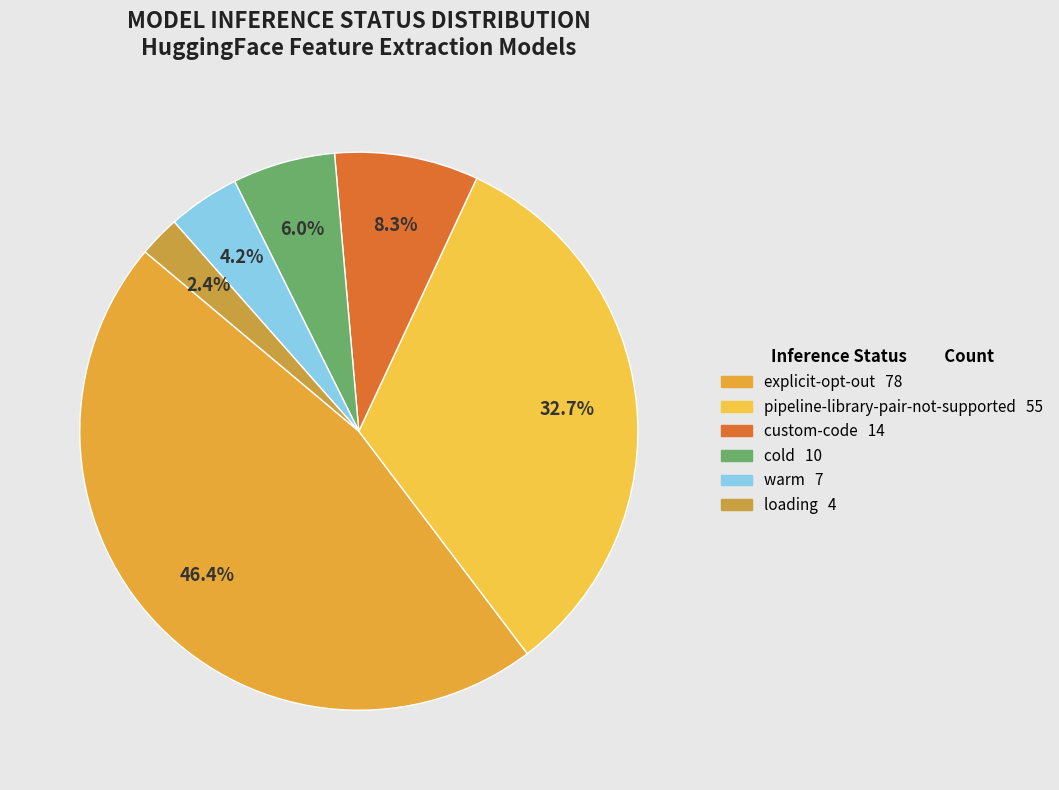

To the nearest percent, what percentage of the pie is pipeline-library-pair-not-supported?

33%